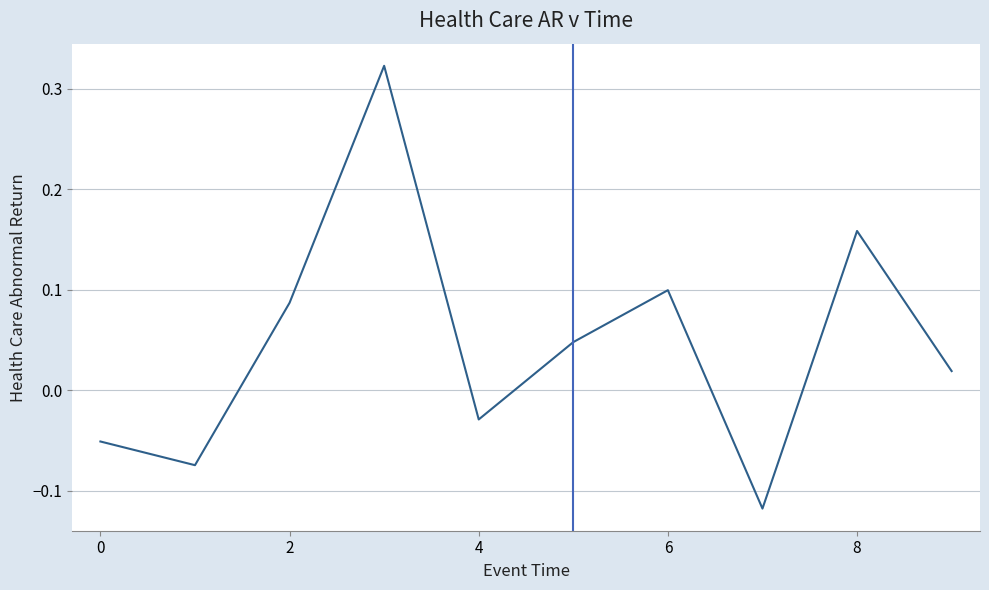

How many values are below zero?

4